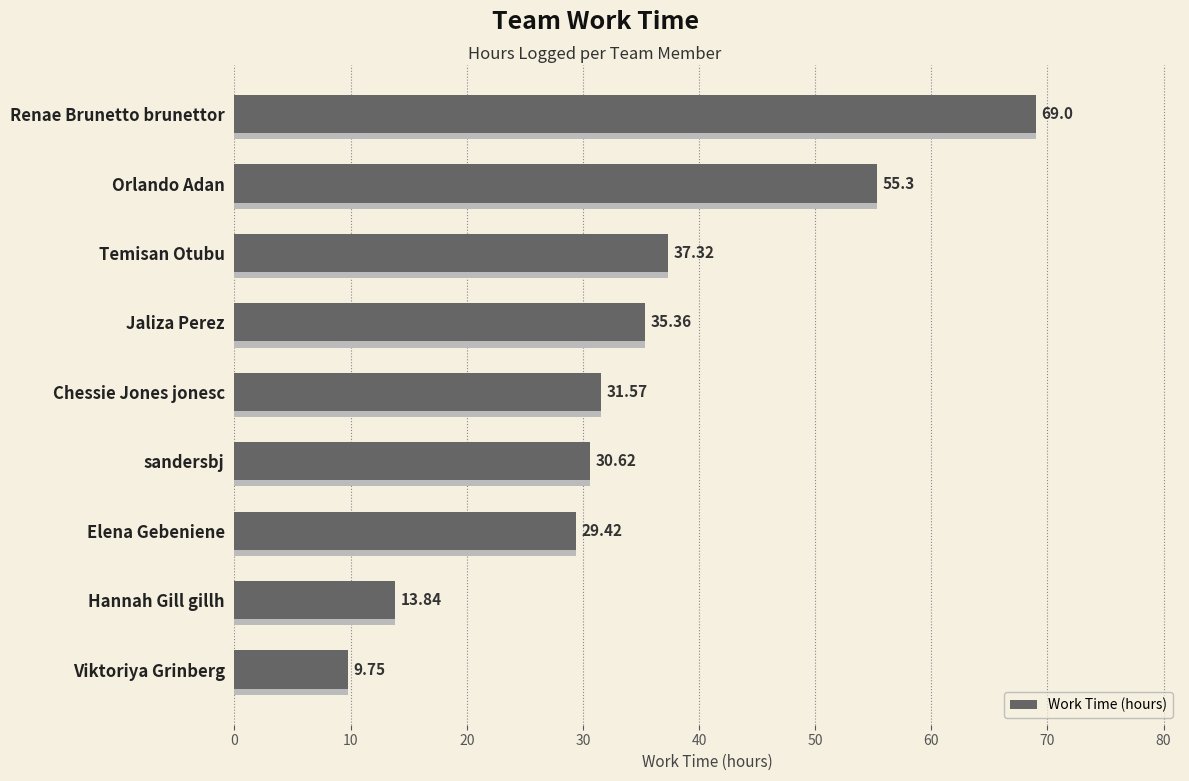

Does the chart contain stacked bars?

No